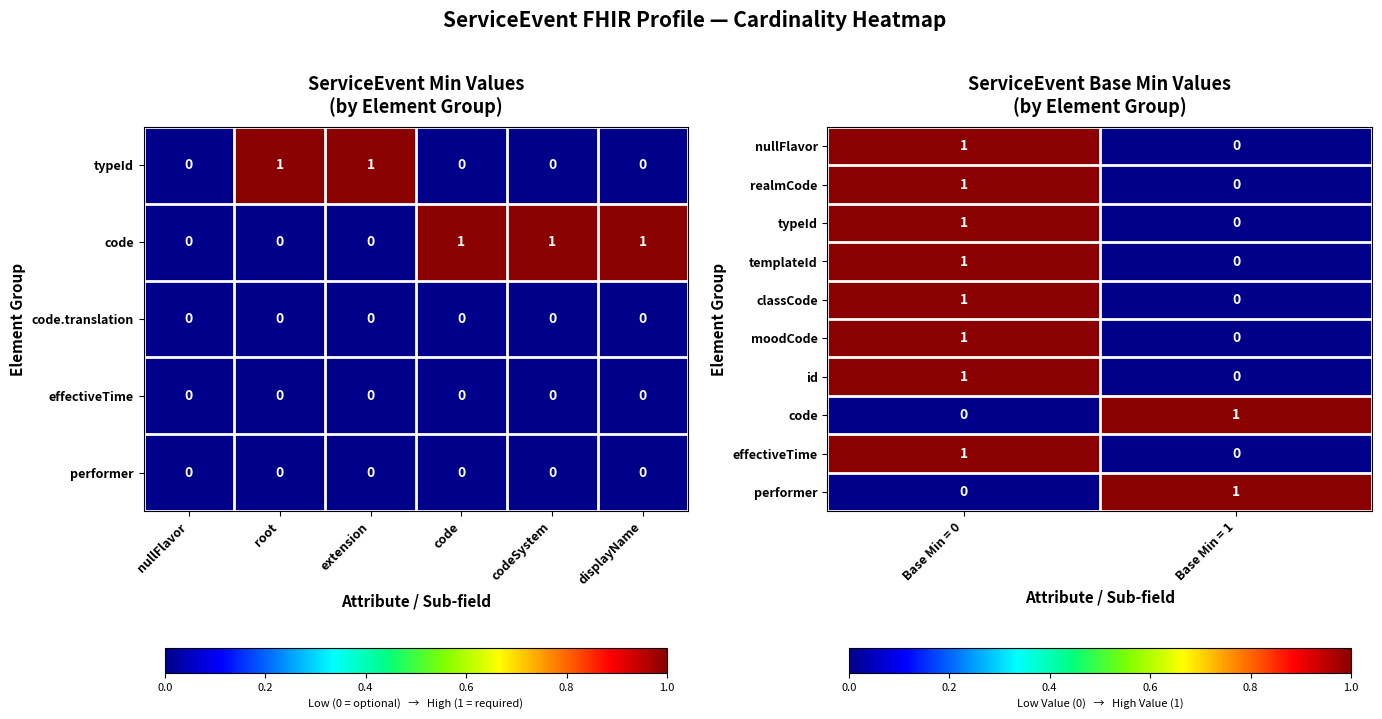

Count the number of data series in this chart.

10